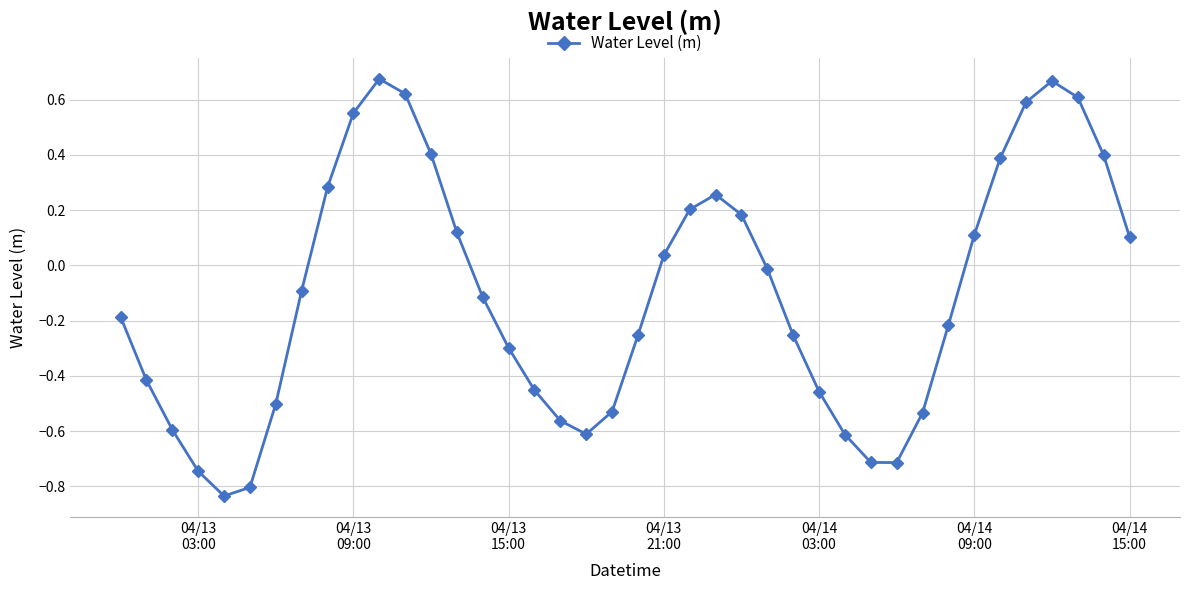

What is the sum of all values?

-4.3